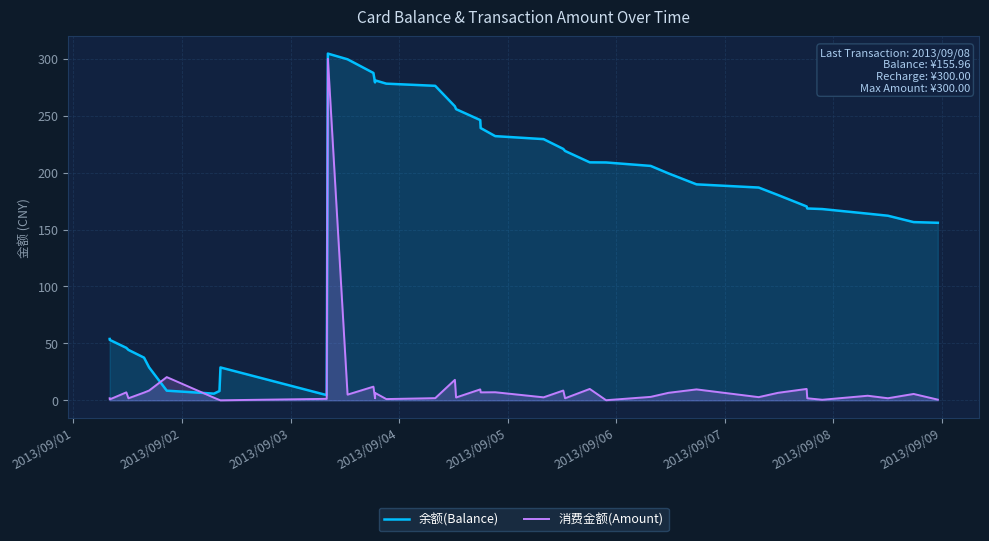

Which series has the largest total across all categories?

余额(Balance)